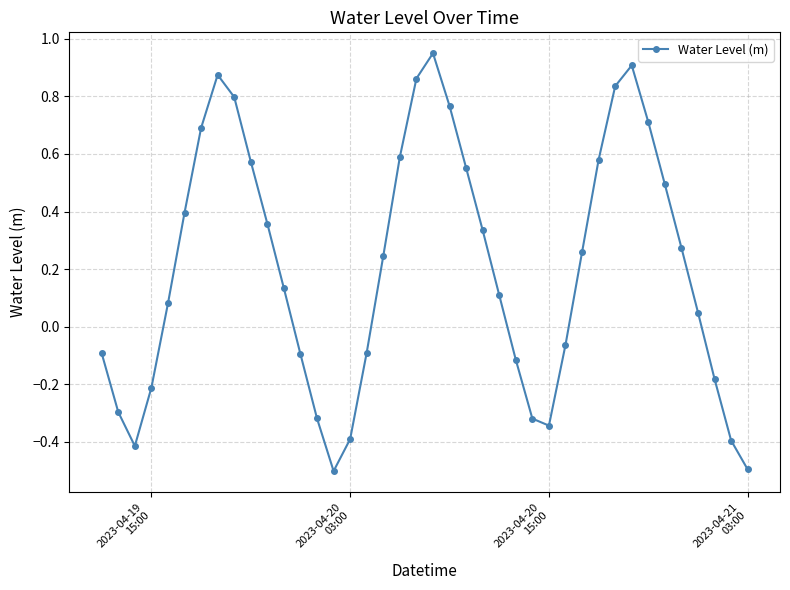

What is the minimum value shown in the chart?

-0.5